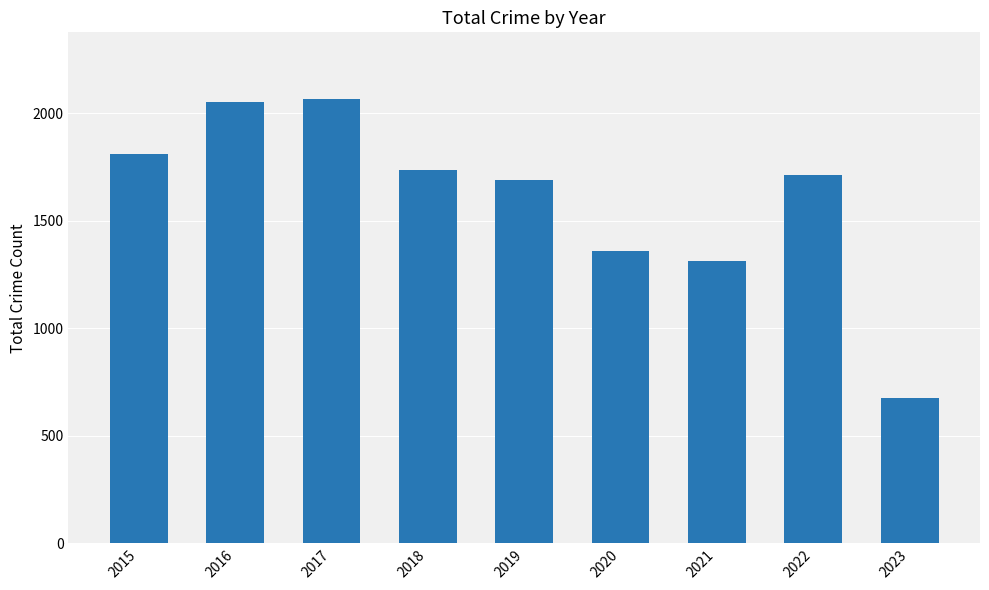

True or false: the data shows 2414 at 2018.

False